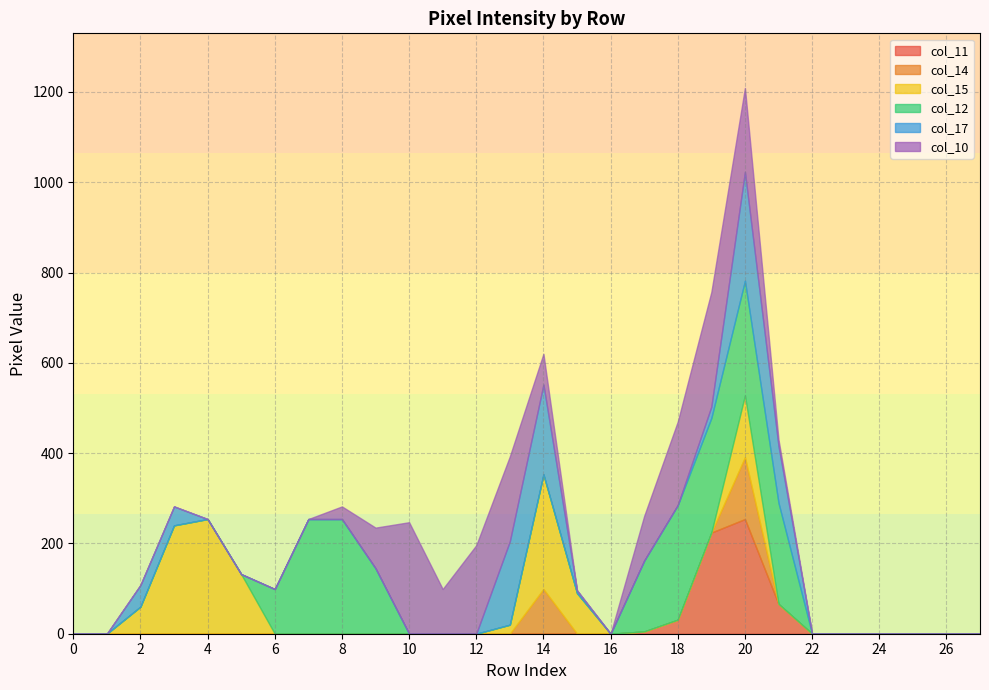

List the labels in order of col_15 value, smallest first.

0, 1, 6, 7, 8, 9, 10, 11, 12, 16, 17, 18, 19, 21, 22, 23, 24, 25, 26, 27, 13, 2, 15, 5, 20, 3, 4, 14